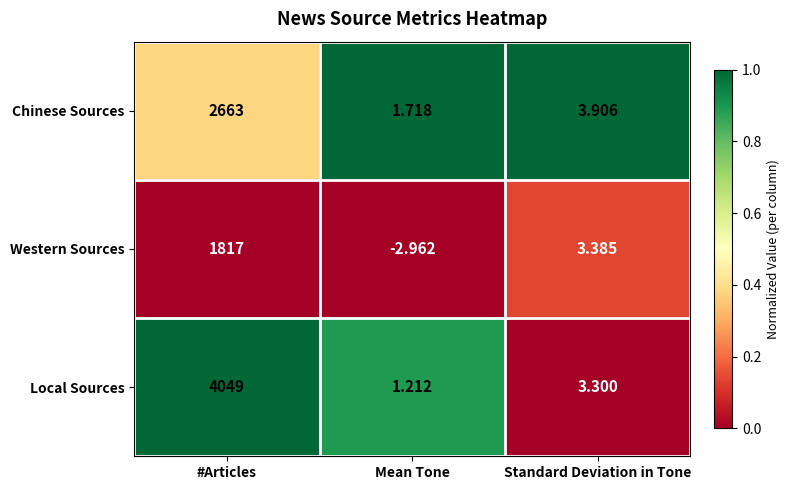

At which category is the sum across all series the highest?

#Articles